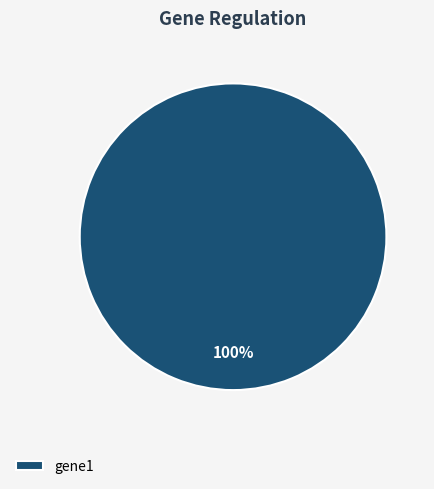

To the nearest percent, what percentage of the pie is gene1?

100%